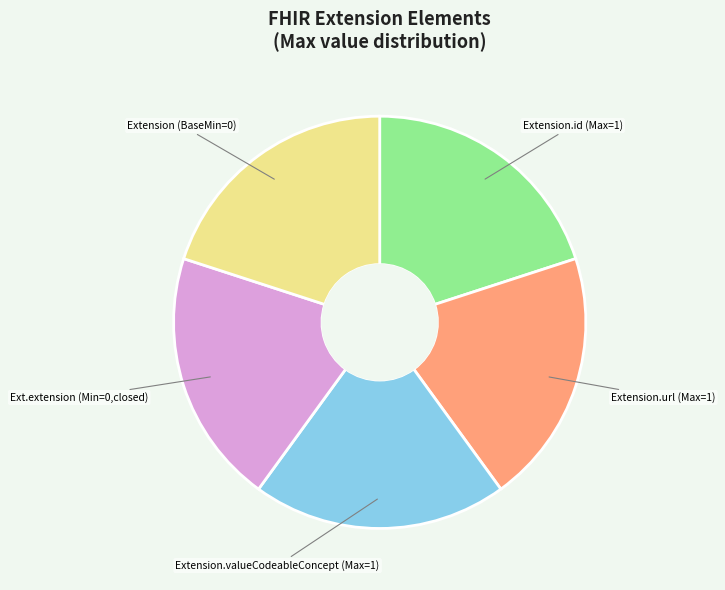

Is there a majority slice in this chart?

No